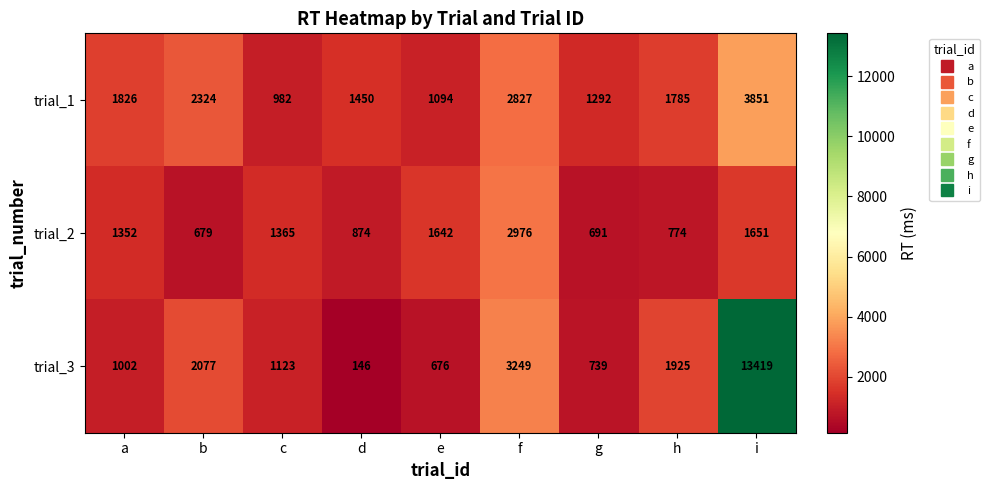

What is the smallest value displayed?

146